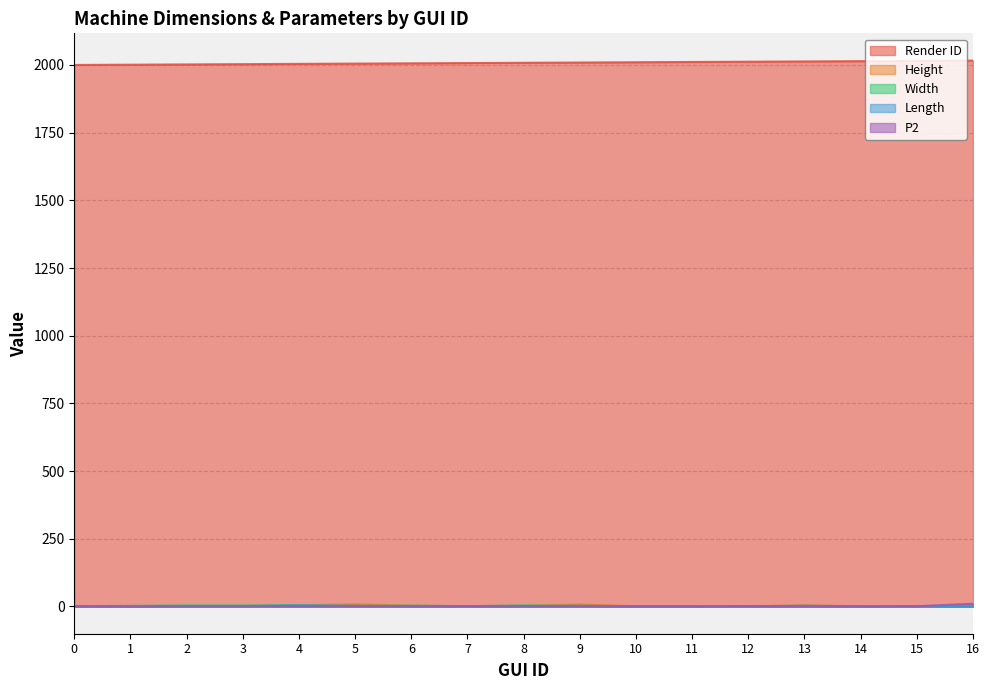

What is the difference between the highest and lowest values at 11?

2011